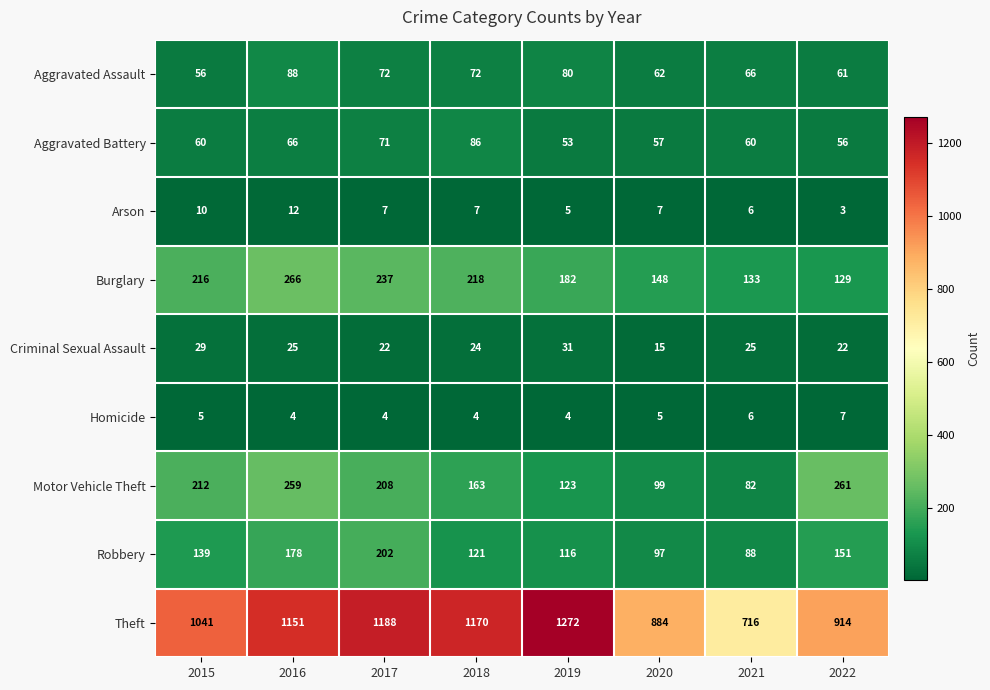

The Robbery series shows 151 at 2022. True or false?

True